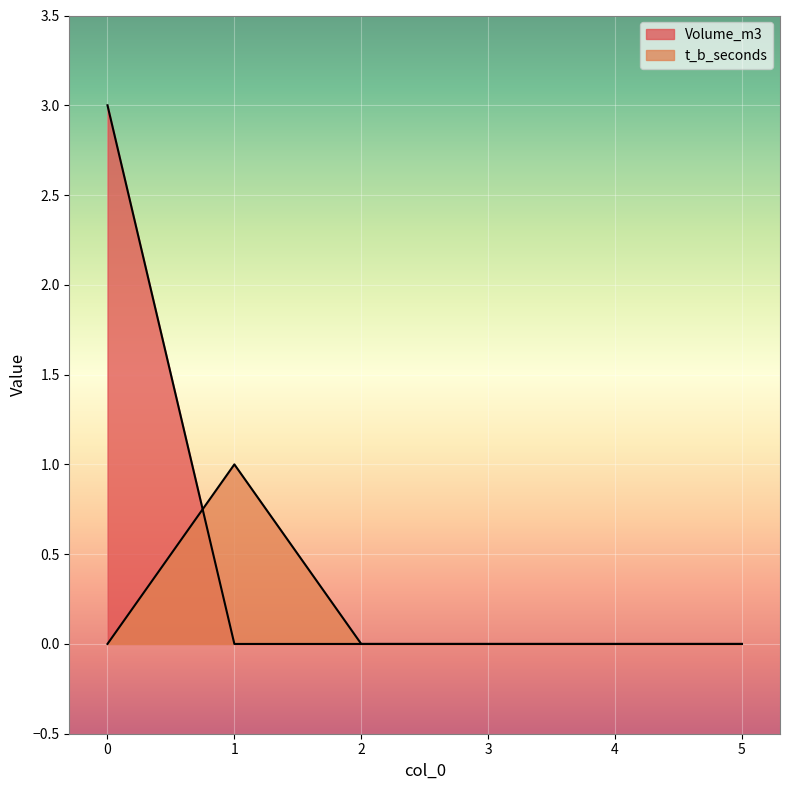

How many interior local peaks does the t_b_seconds series have?

1